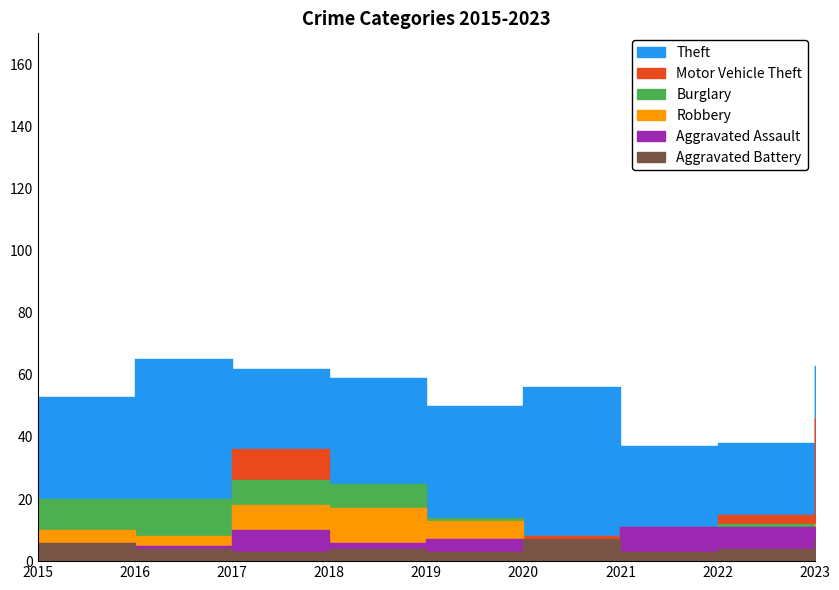

Which series changed the most between 2016 and 2021?

Theft